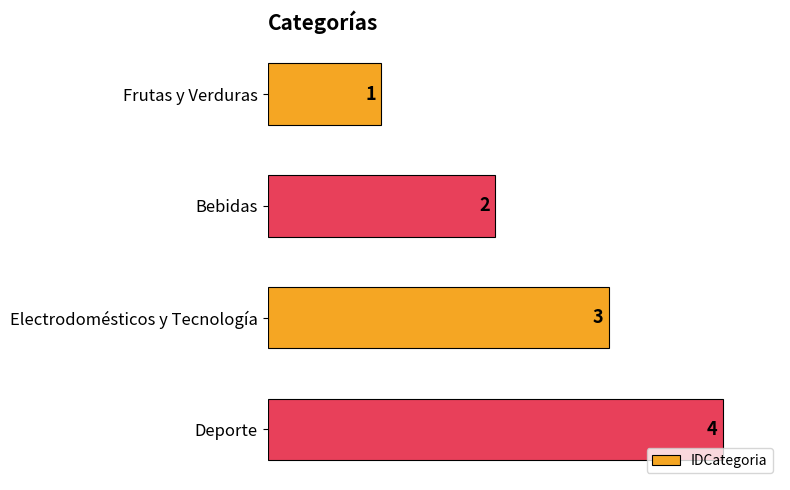

What is the maximum value shown in the chart?

4